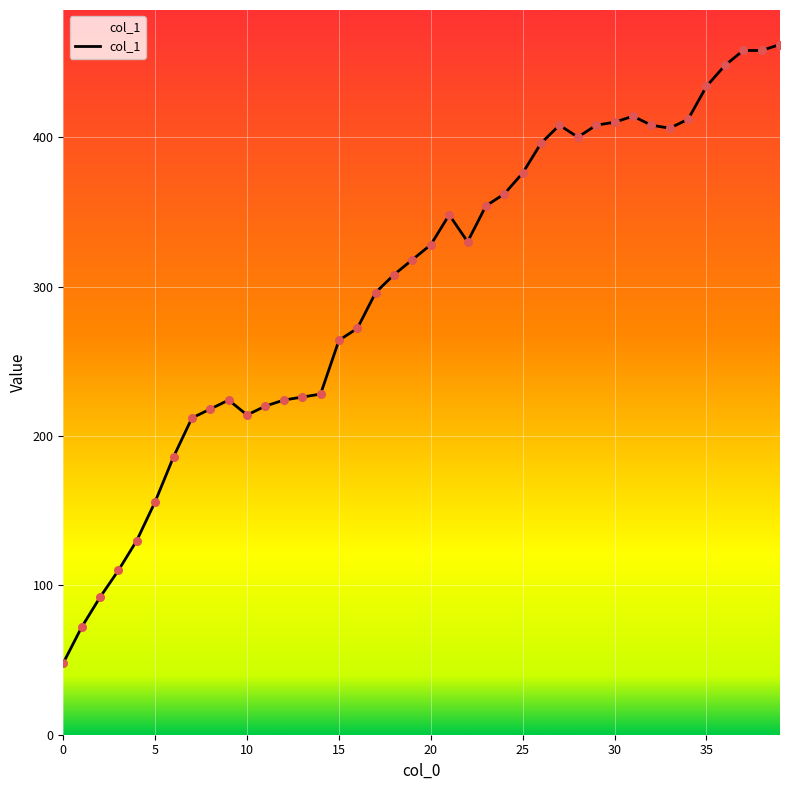

What is the maximum value shown in the chart?

462